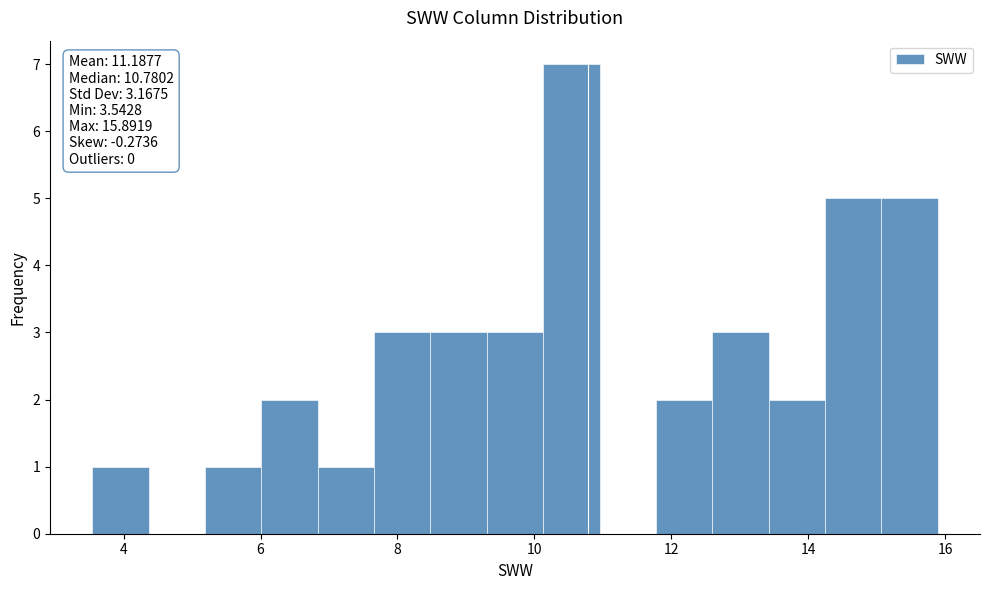

Which range on the x-axis has the tallest bar?

10.2 to 11.0